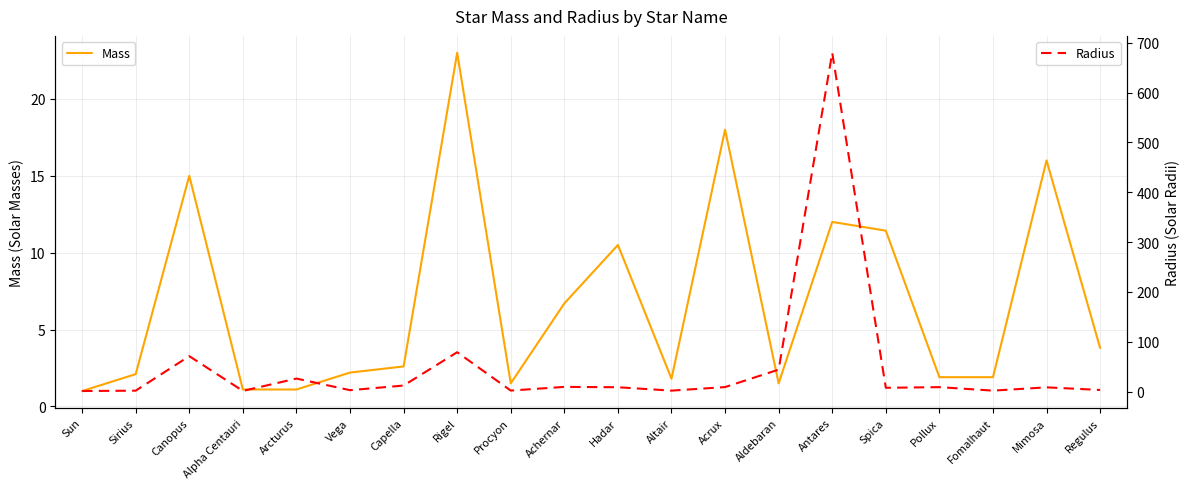

How many intersections are there between Mass and Radius?

6